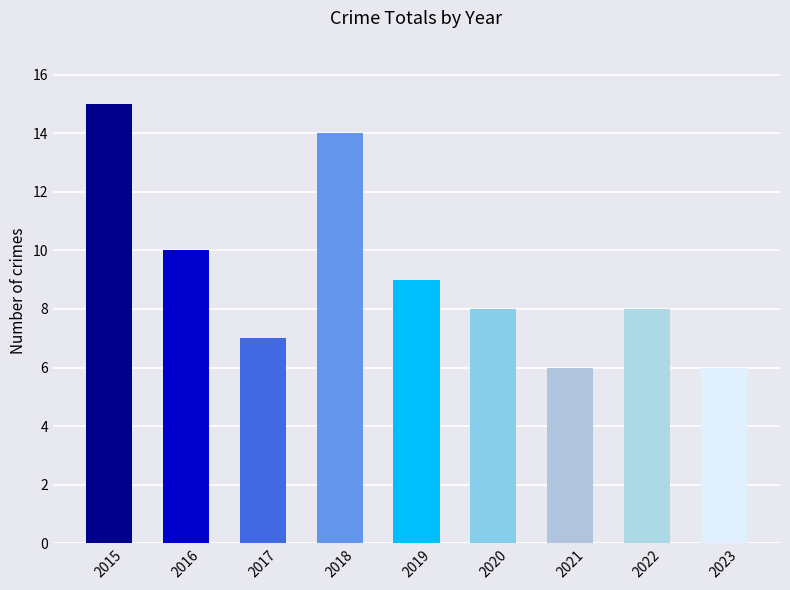

Count the number of data series in this chart.

1